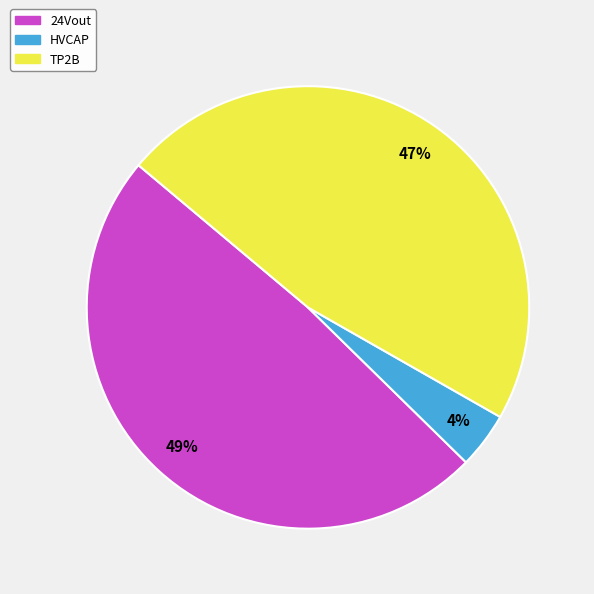

Rank the categories by value from lowest to highest.

HVCAP, TP2B, 24Vout